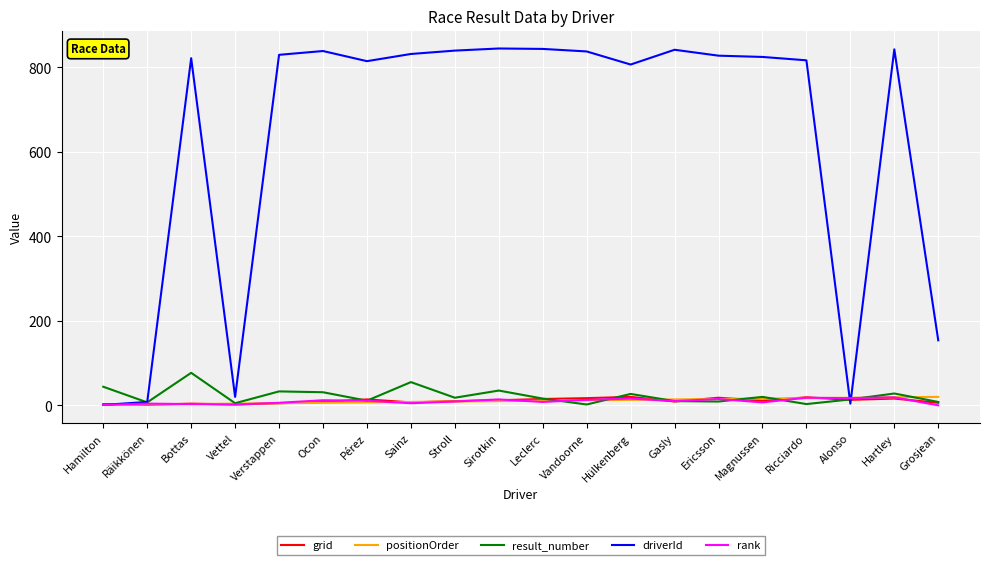

What is the difference between the result_number values at Räikkönen and Alonso?

7